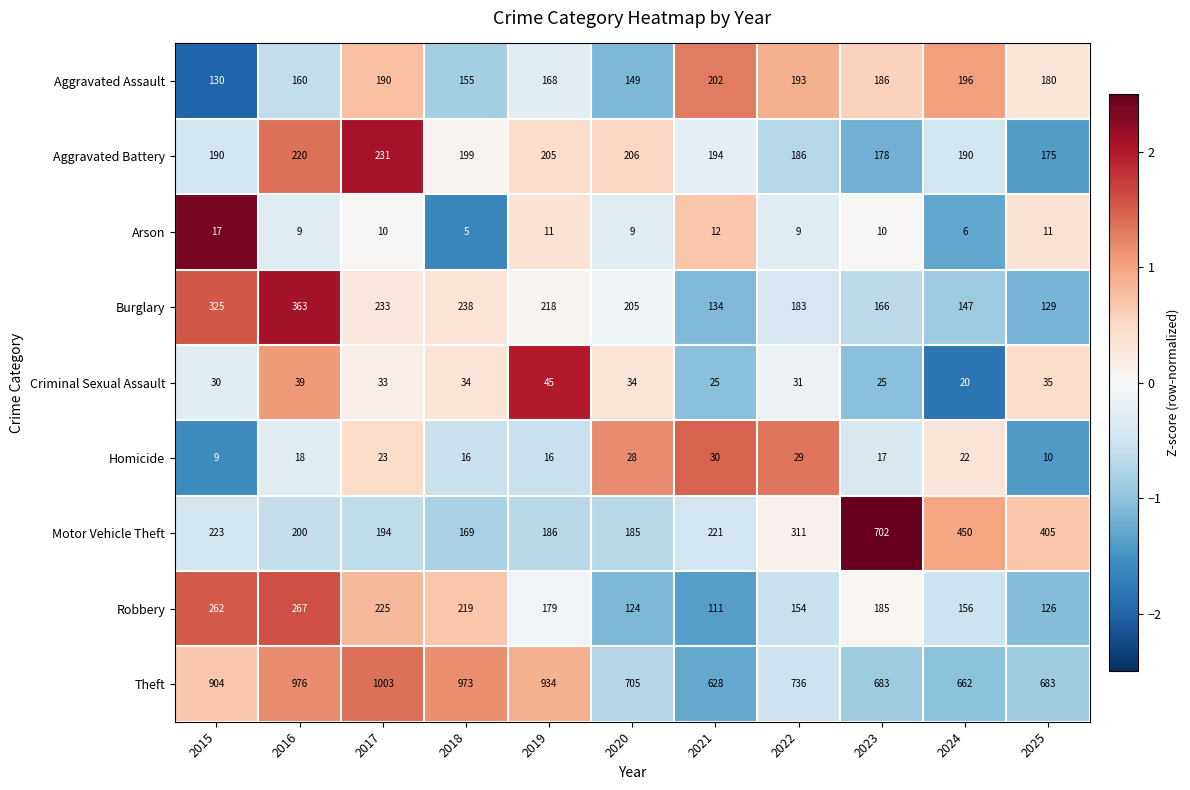

Which series changed the most between 2017 and 2024?

Theft